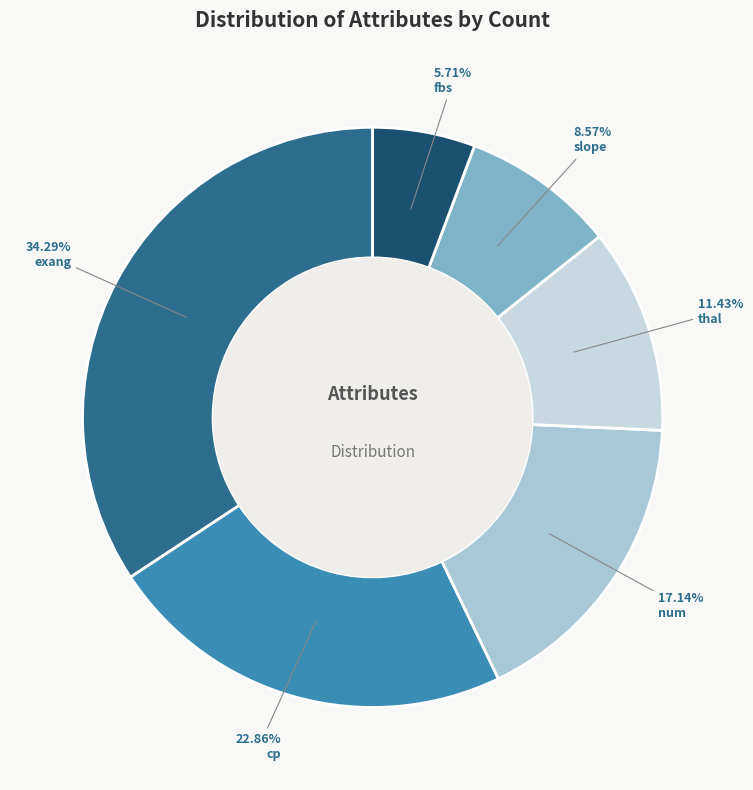

How many segments does this pie chart have?

6